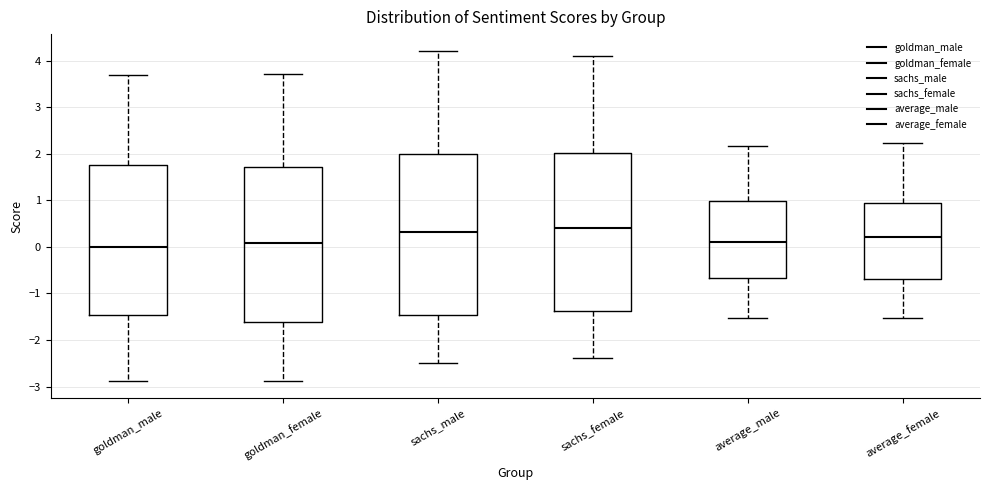

Reading left to right, transcribe this box plot: for each box, give where its median line is, the range the box spans, and where its two whiskers end, as read against the y-axis. The values are not printed on the chart, so give them approximately, as read against the axis.

goldman_male: median 0.0, box -1.5 to 1.8, whiskers -2.9 to 3.7
goldman_female: median 0.1, box -1.6 to 1.7, whiskers -2.9 to 3.7
sachs_male: median 0.3, box -1.5 to 2.0, whiskers -2.5 to 4.2
sachs_female: median 0.4, box -1.4 to 2.0, whiskers -2.4 to 4.1
average_male: median 0.1, box -0.7 to 1.0, whiskers -1.5 to 2.2
average_female: median 0.2, box -0.7 to 0.9, whiskers -1.5 to 2.2